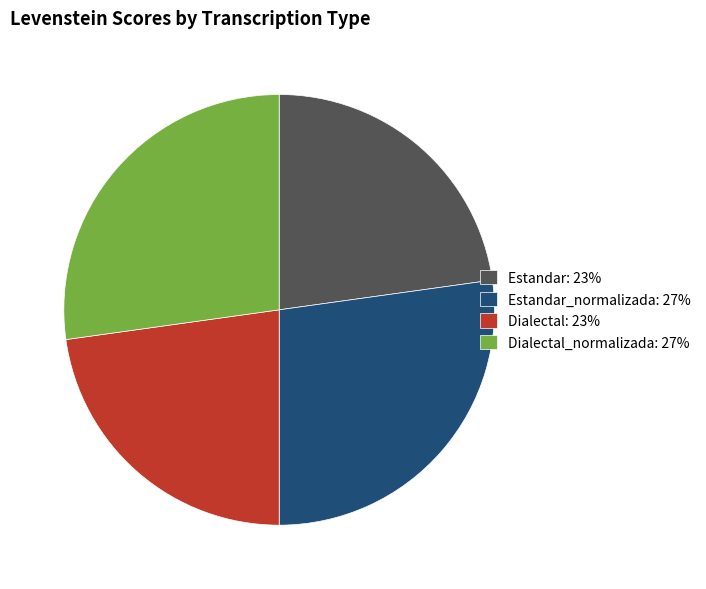

What is the ratio of the value at Dialectal: 23% to the value at Estandar_normalizada: 27%?

0.8